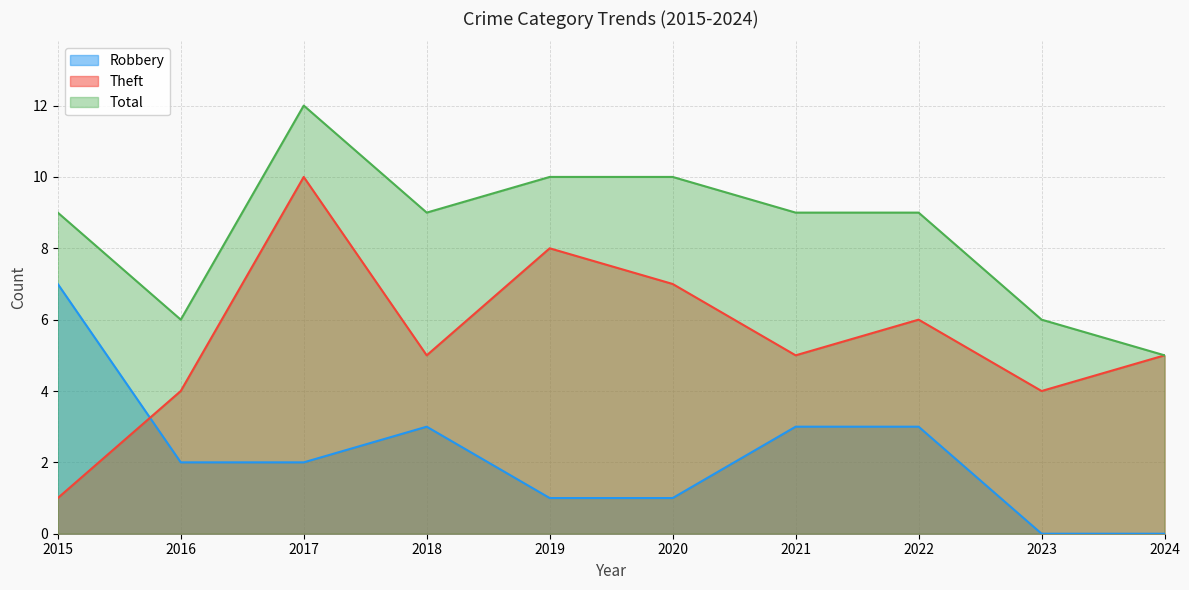

What is the lowest value of the Total series?

5